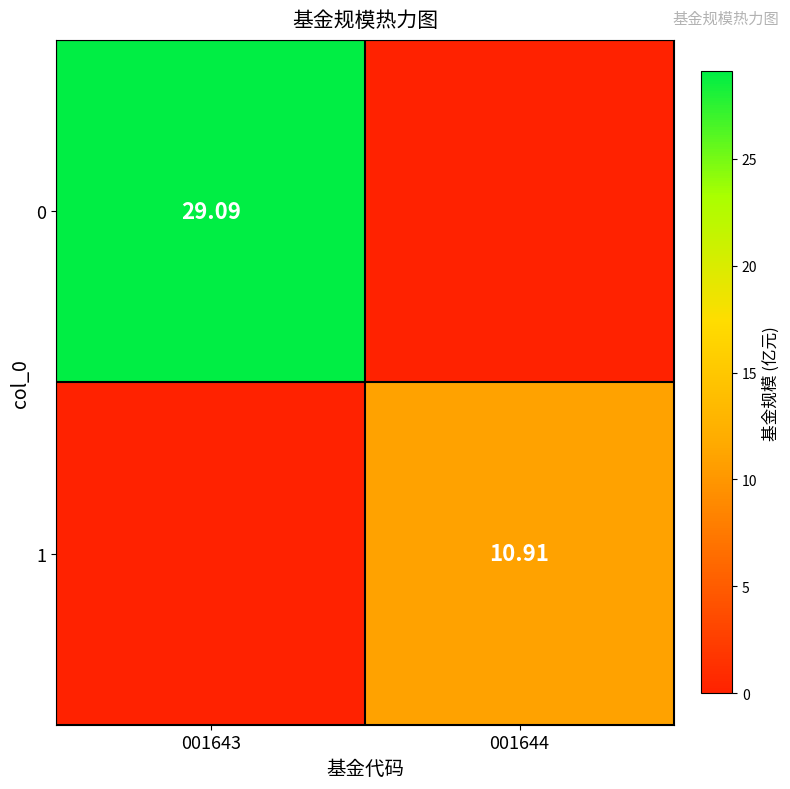

The value of 0 at 001644 is 0.0. True or false?

True